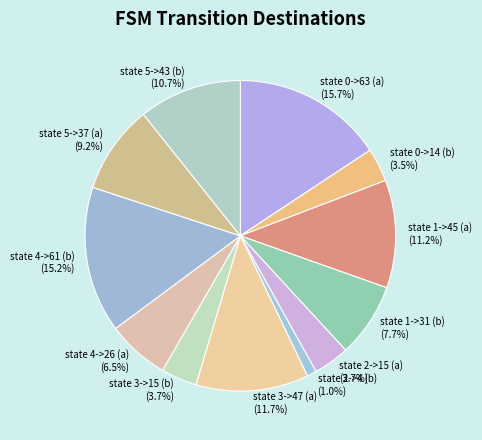

Between state 1->45 (a) and state 0->14 (b), which is larger?

state 1->45 (a)